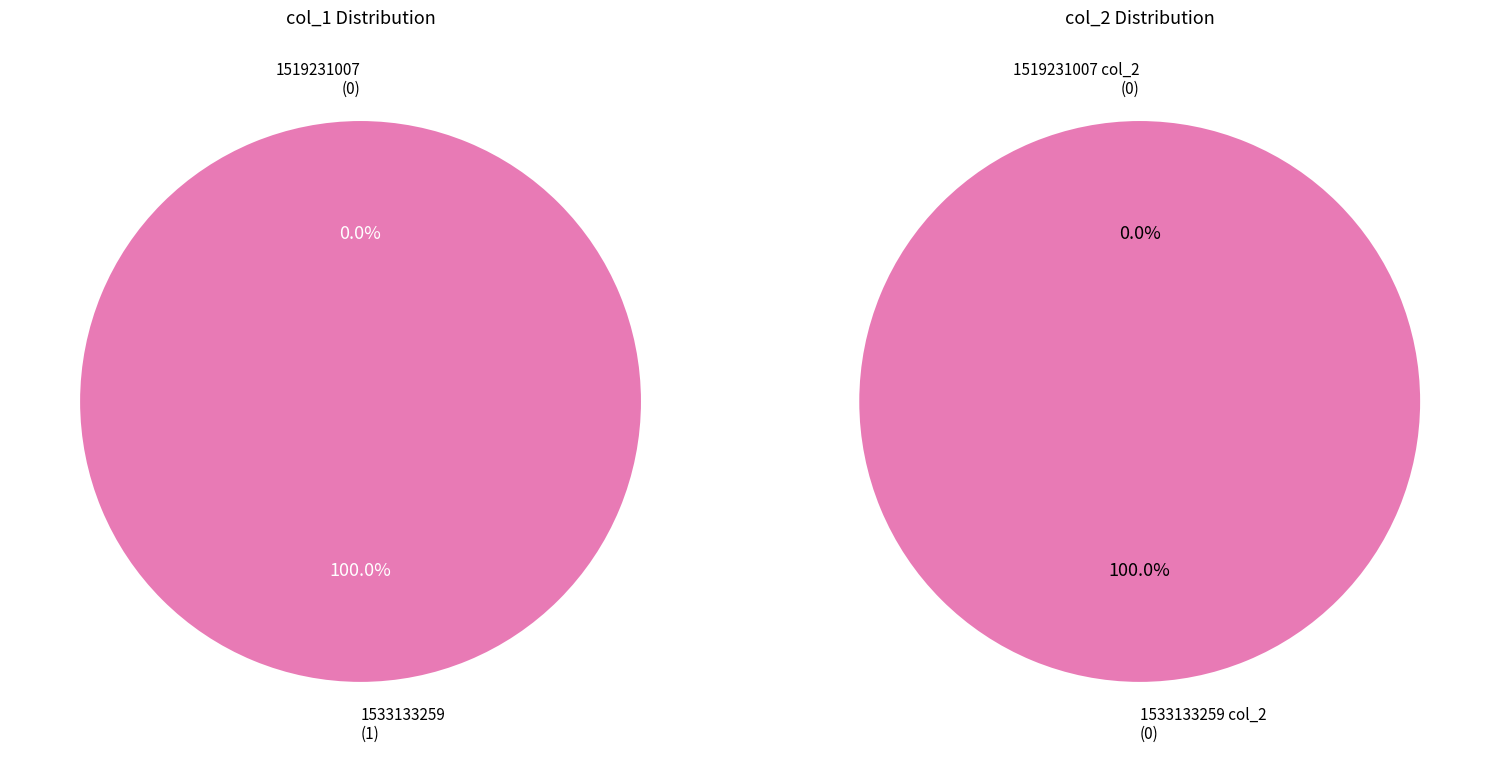

To the nearest percent, what is the difference between the largest and smallest slice percentages?

100%